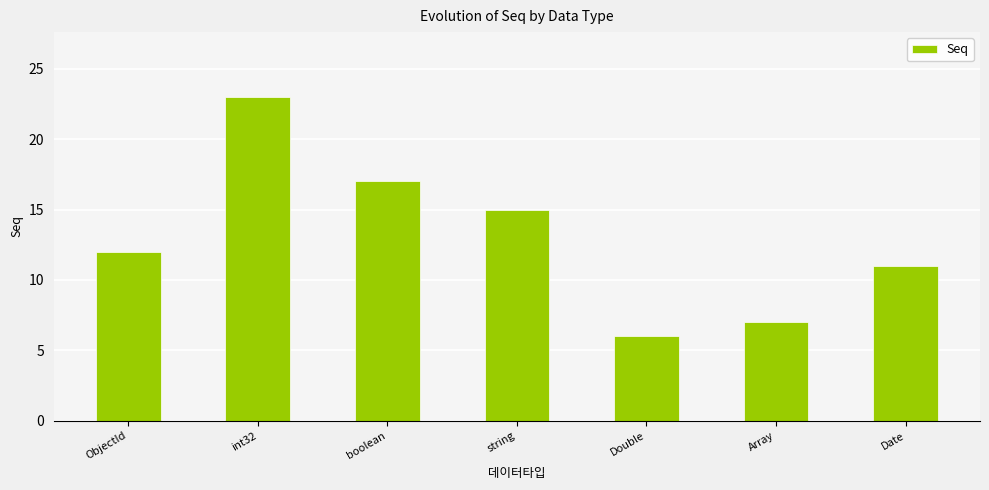

What is the difference between the maximum and second lowest values?

16